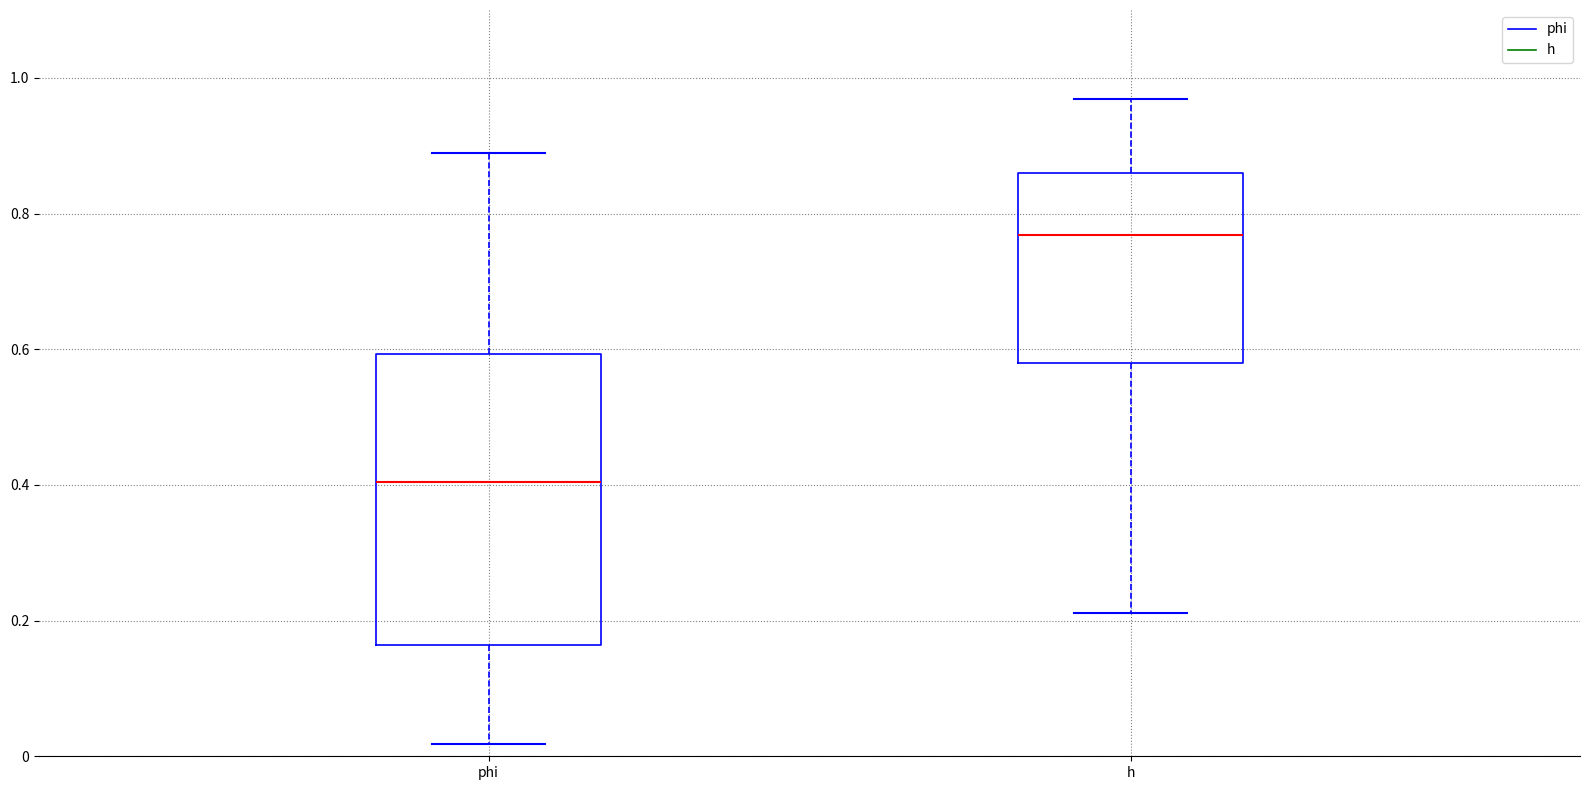

Which box has the highest median line?

h